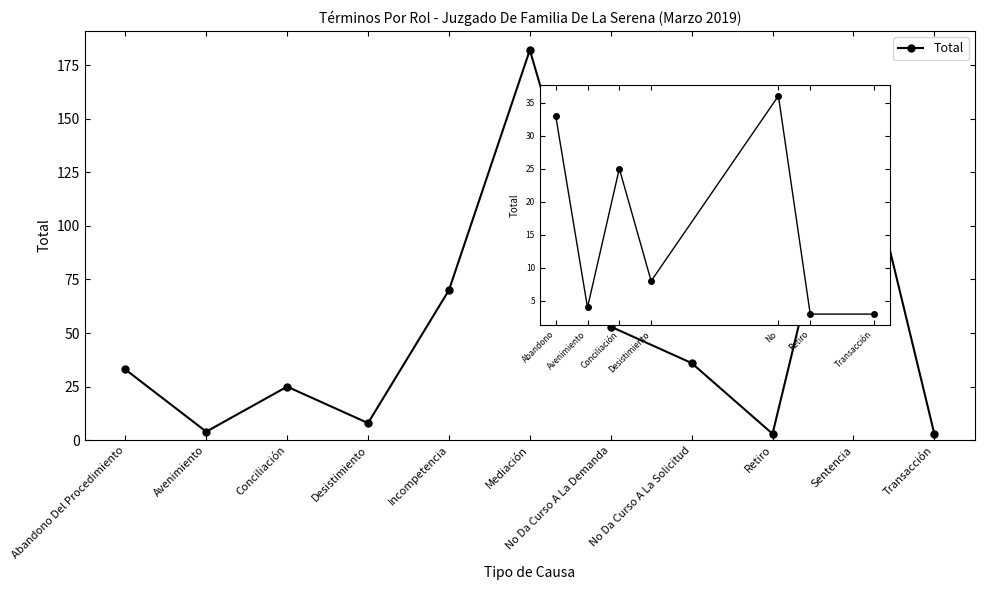

Count the number of data series in this chart.

1